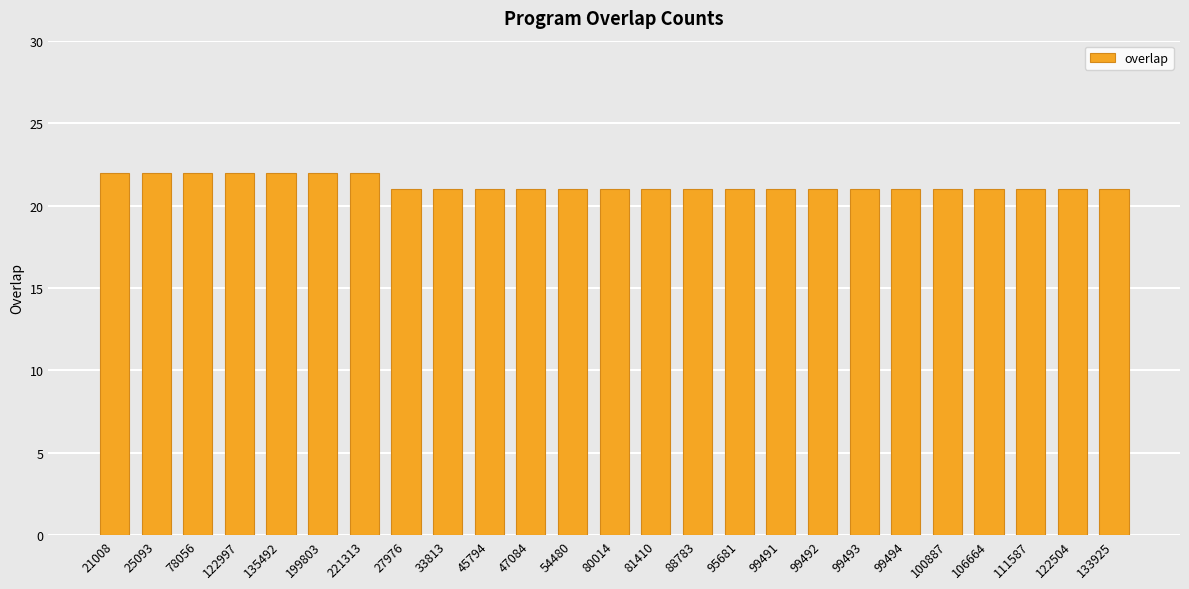

The chart shows a value of 28 at 99494. True or false?

False